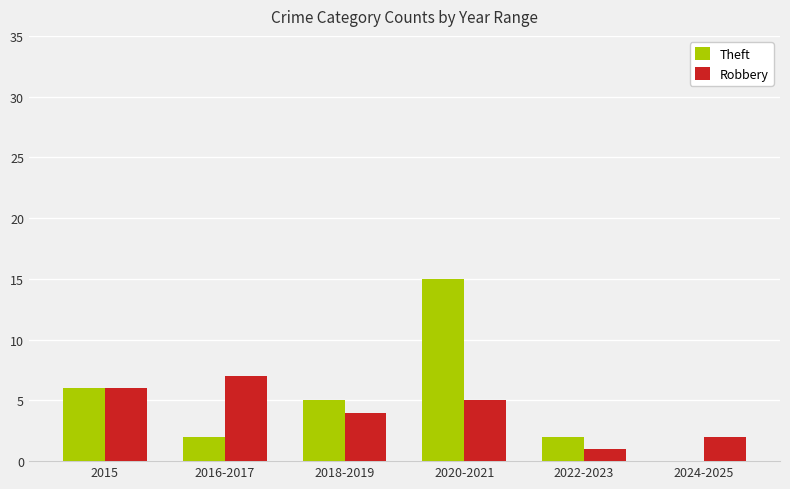

What are all the series names shown in the legend?

Theft, Robbery